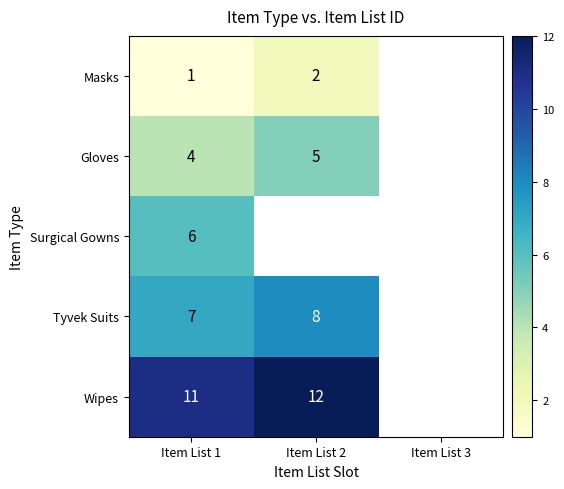

What is the sum of the Tyvek Suits values at Item List 1 and Item List 2?

15